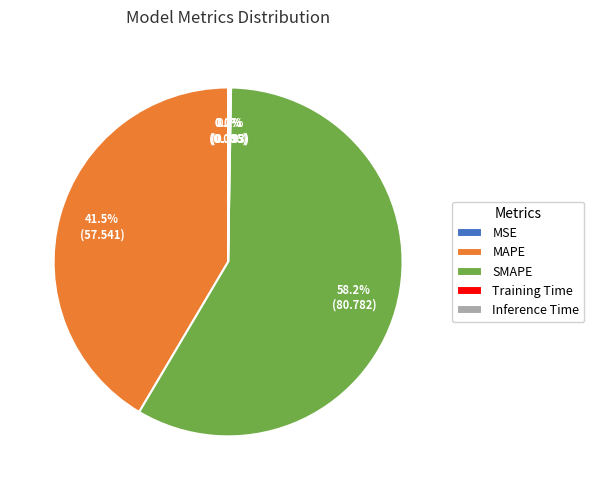

Which slice is the largest?

SMAPE